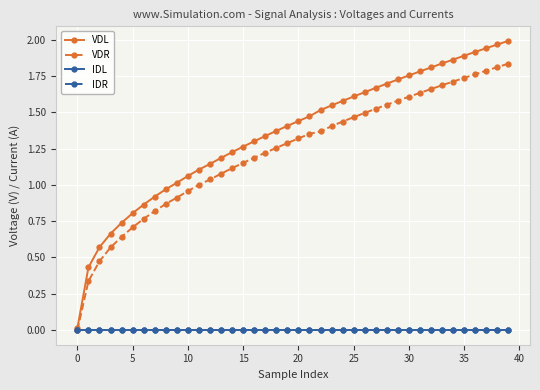

Does the chart have visible grid lines?

Yes